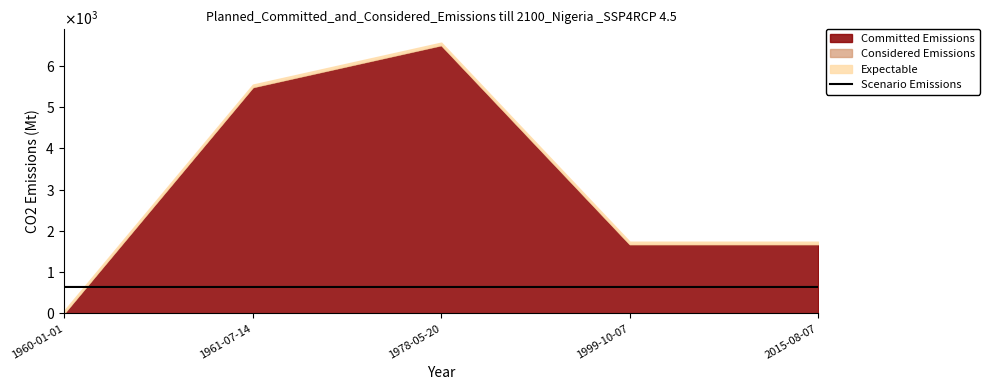

Reading left to right, what are all the values shown in this chart?

641.9	641.9	641.9	641.9	641.9